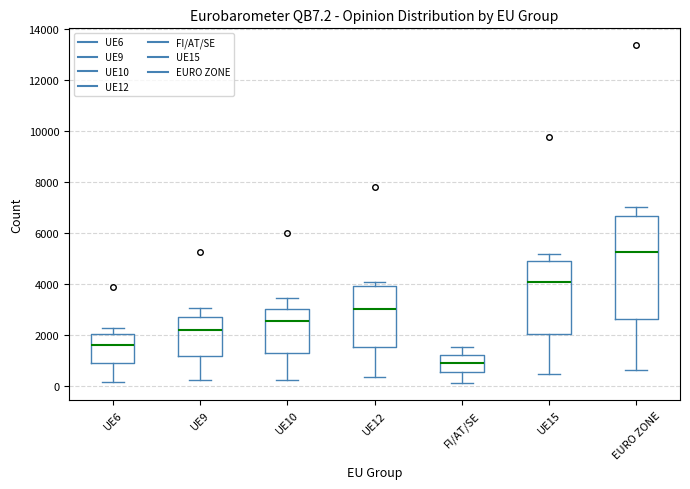

Reading left to right, transcribe this box plot: for each box, give where its median line is, the range the box spans, and where its two whiskers end, as read against the y-axis. The values are not printed on the chart, so give them approximately, as read against the axis.

UE6: median 1600, box 800 to 2000, whiskers 200 to 2200
UE9: median 2200, box 1200 to 2800, whiskers 200 to 3000
UE10: median 2600, box 1400 to 3000, whiskers 200 to 3400
UE12: median 3000, box 1600 to 4000, whiskers 400 to 4200
FI/AT/SE: median 1000, box 600 to 1200, whiskers 200 to 1600
UE15: median 4000, box 2000 to 4800, whiskers 400 to 5200
EURO ZONE: median 5200, box 2600 to 6600, whiskers 600 to 7000